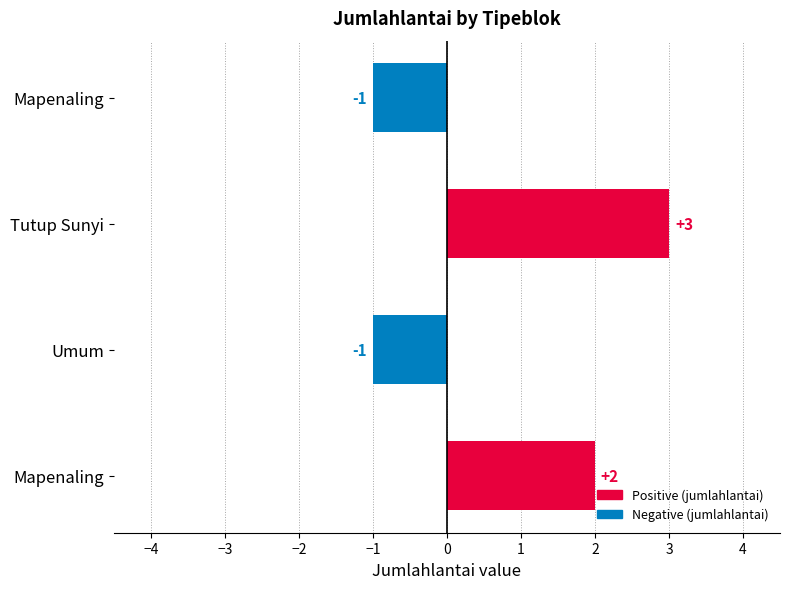

What is the sum of all values?

3